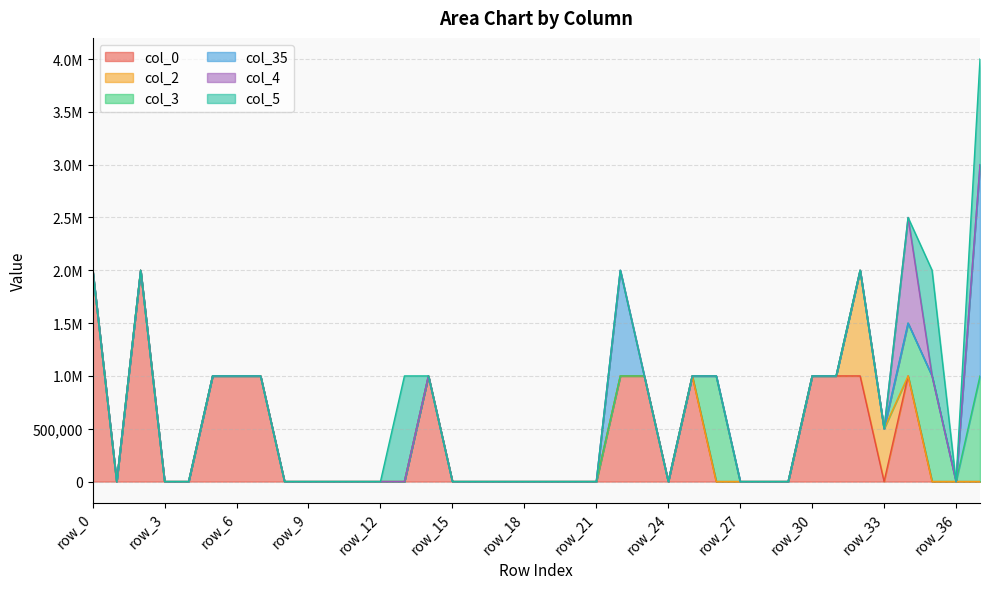

After their last crossing, which series has the higher values: col_5 or col_4?

col_5